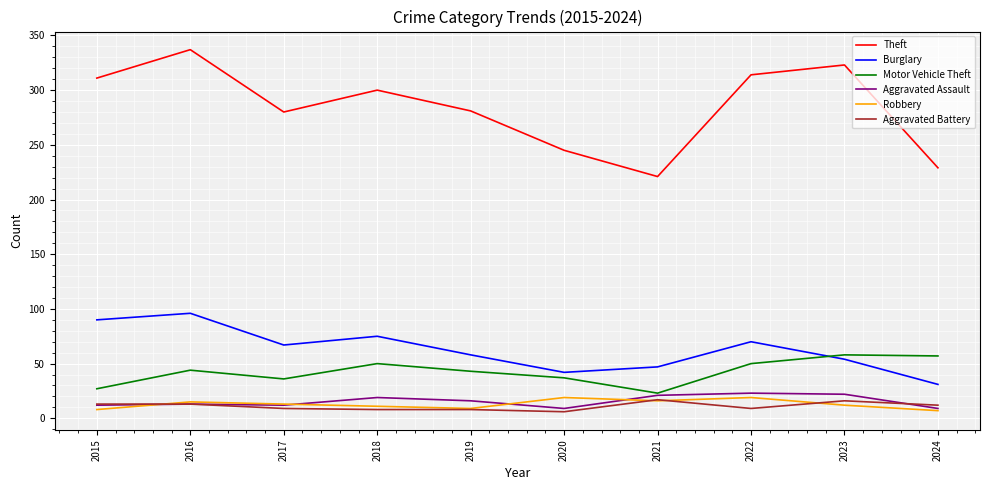

What is the smallest value displayed?

6